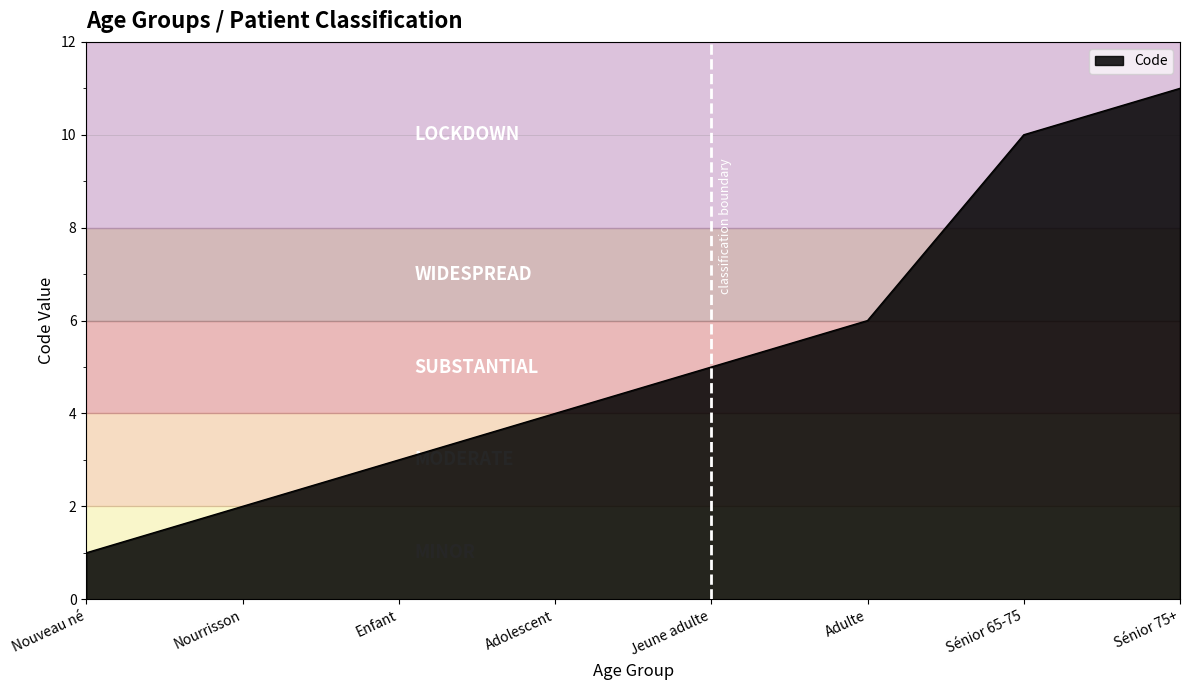

Reading left to right, what are all the values shown in this chart?

1	2	3	4	5	6	10	11